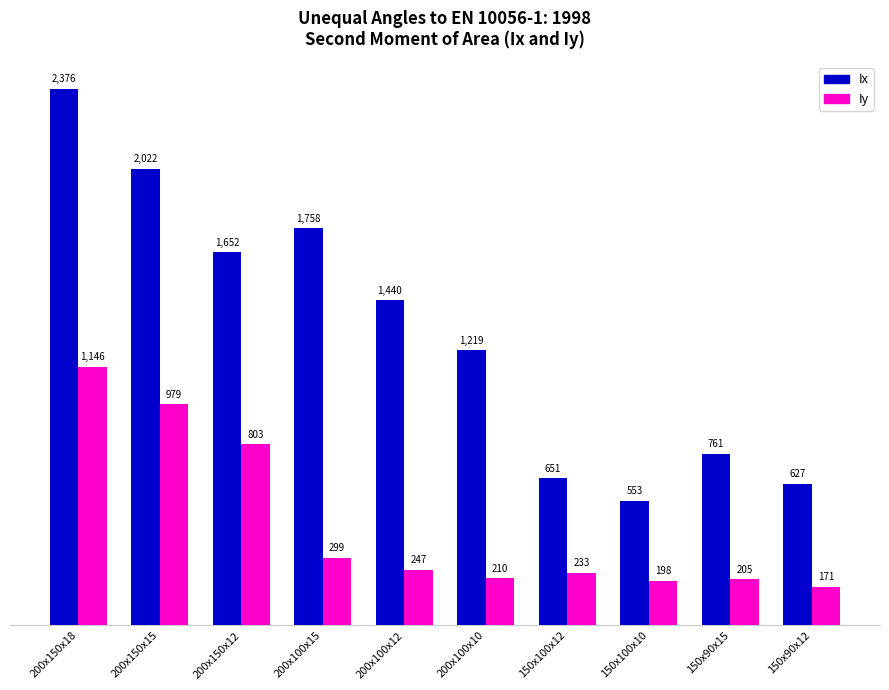

Reading left to right, list all the values displayed in this chart.

Ix: 2376	2022	1652	1758	1440	1219	651	553	761	627
Iy: 1146	979	803	299	247	210	233	198	205	171